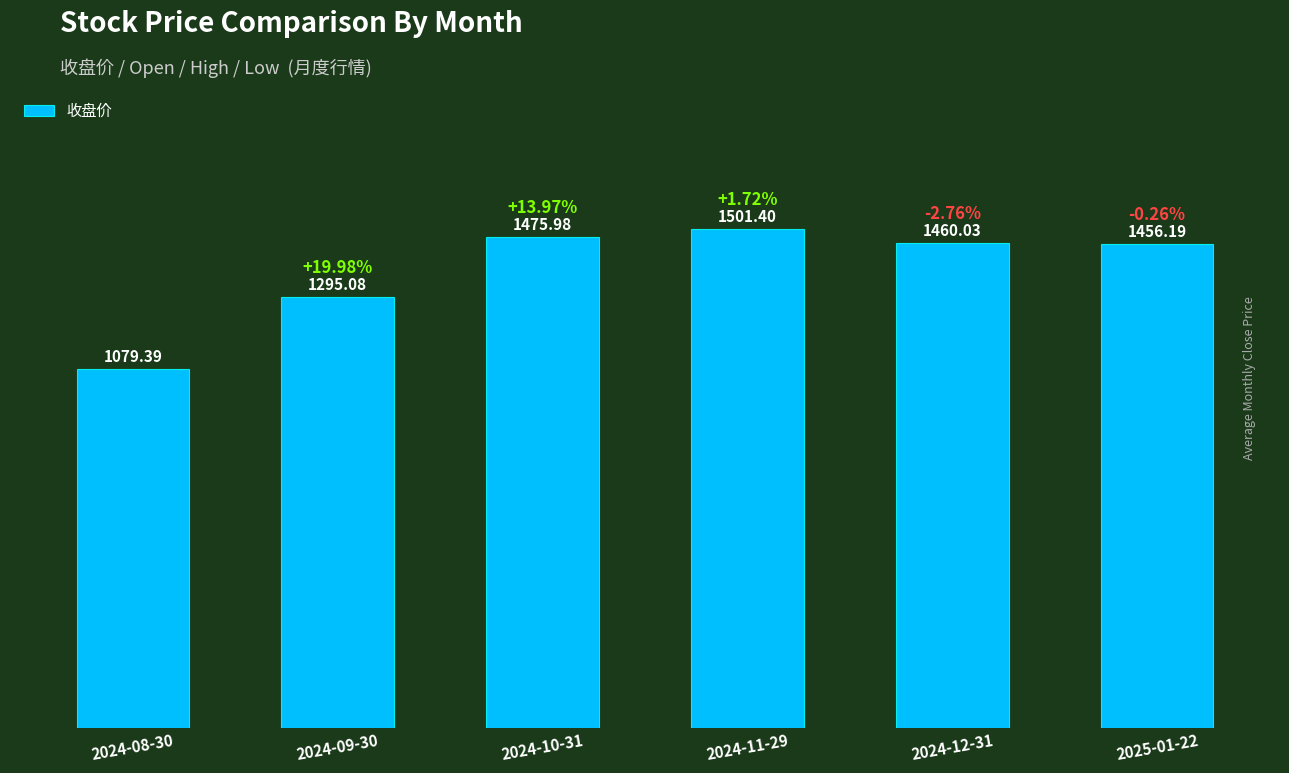

The chart shows a value of 1926.3 at 2024-10-31. True or false?

False